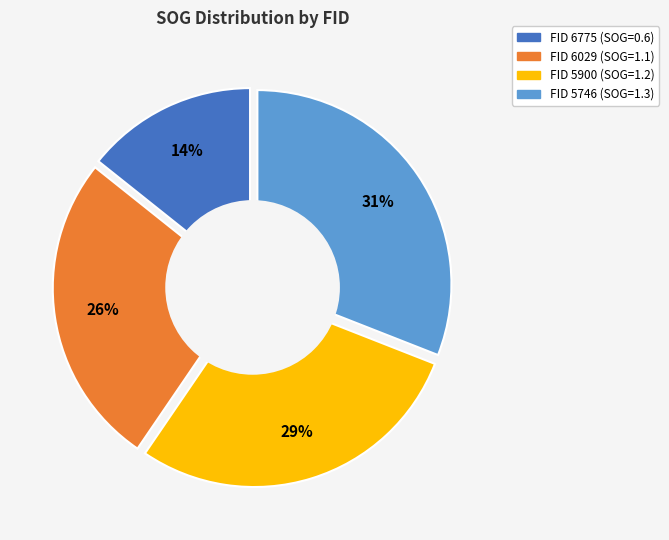

Count the number of slices in the pie.

4